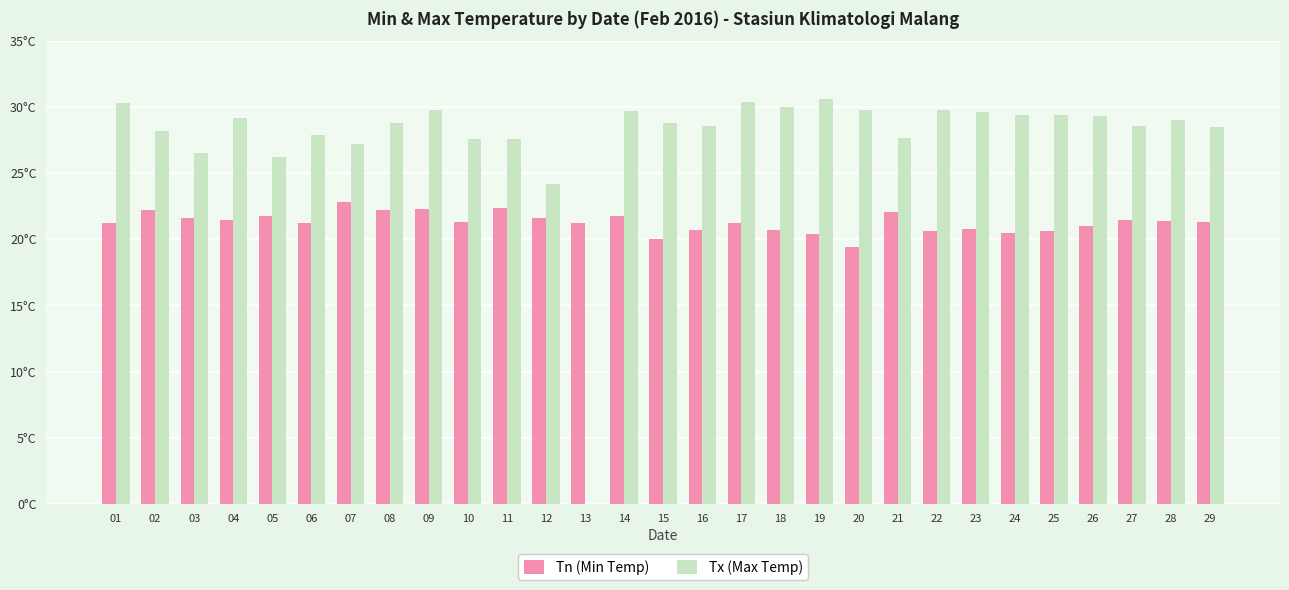

At which label does Tn (Min Temp) reach its minimum?

20